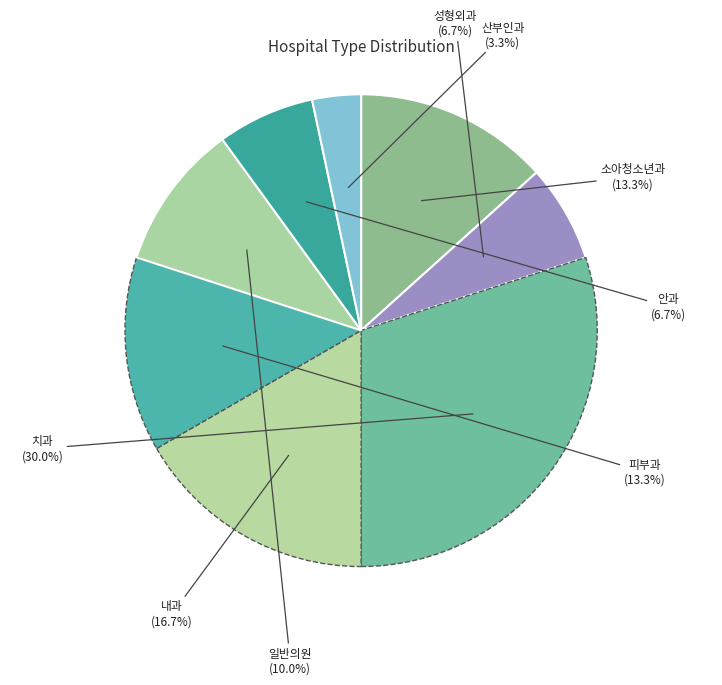

The 피부과 slice represents 1% of the pie. True or false?

False